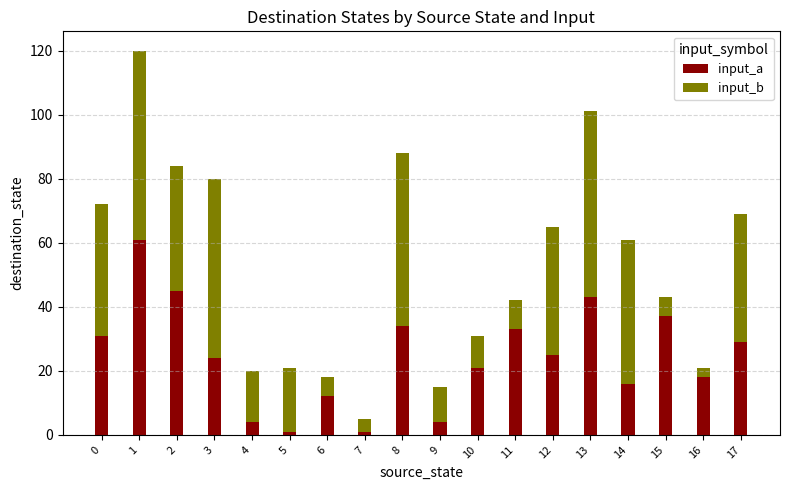

The value of input_a at 10 is 21. True or false?

True